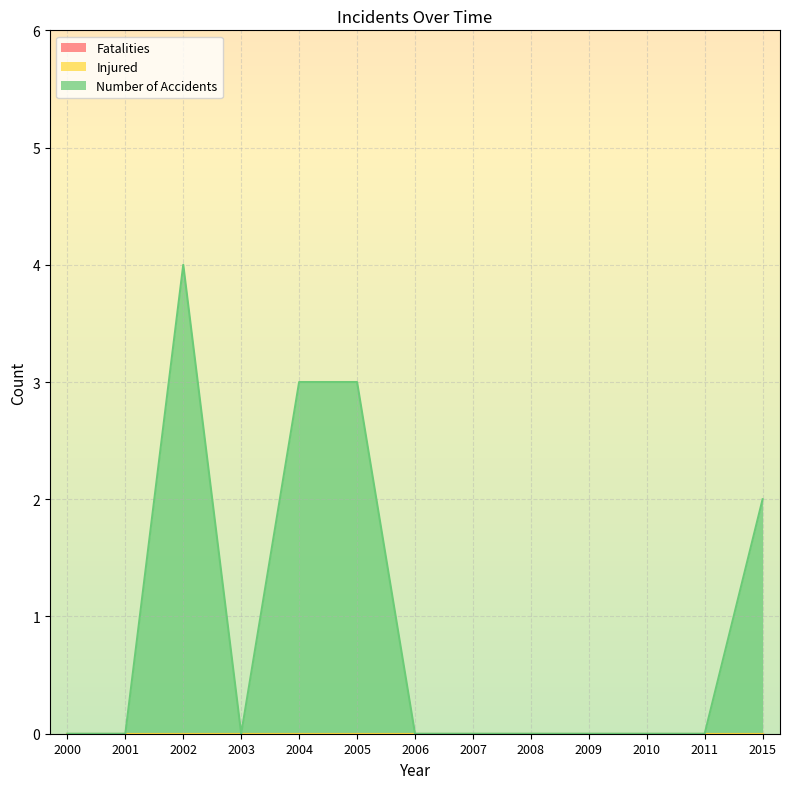

What is the greatest value displayed?

4